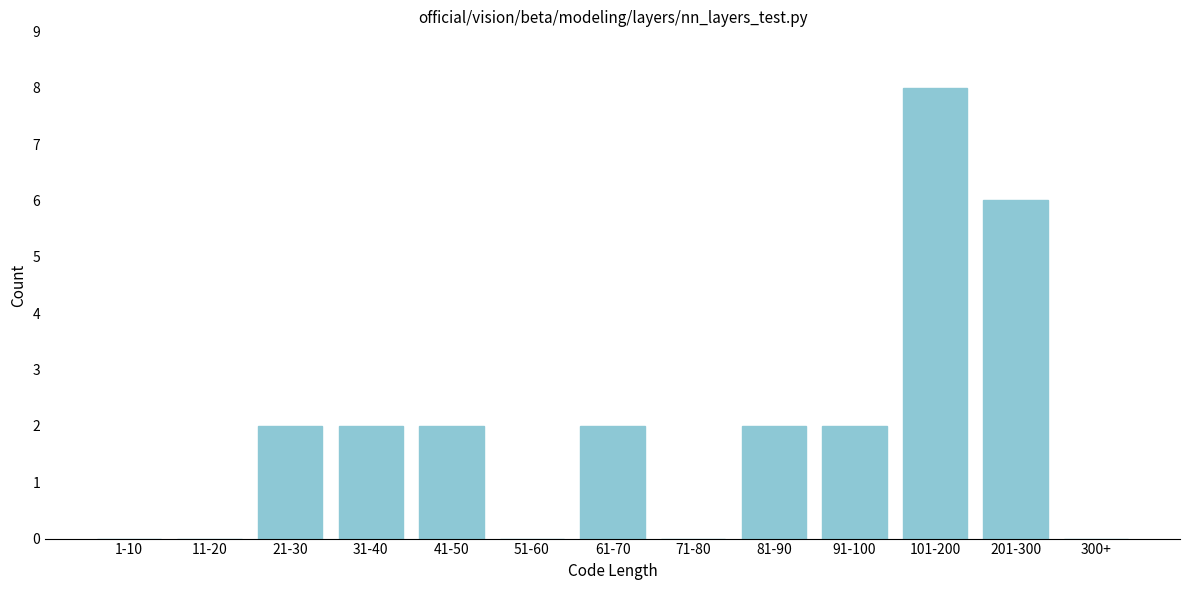

Reading left to right, list all the values displayed in this chart.

1-10=0	11-20=0	21-30=2	31-40=2	41-50=2	51-60=0	61-70=2	71-80=0	81-90=2	91-100=2	101-200=8	201-300=6	300+=0